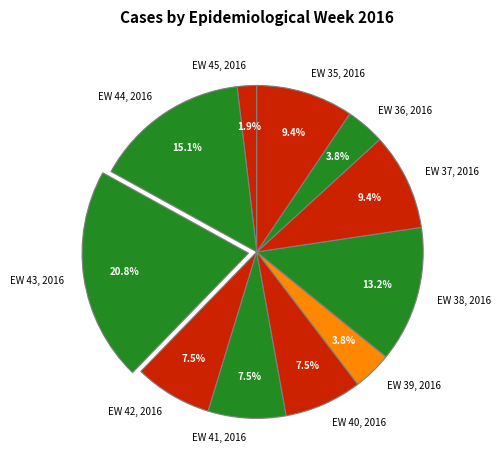

Count the number of slices in the pie.

11